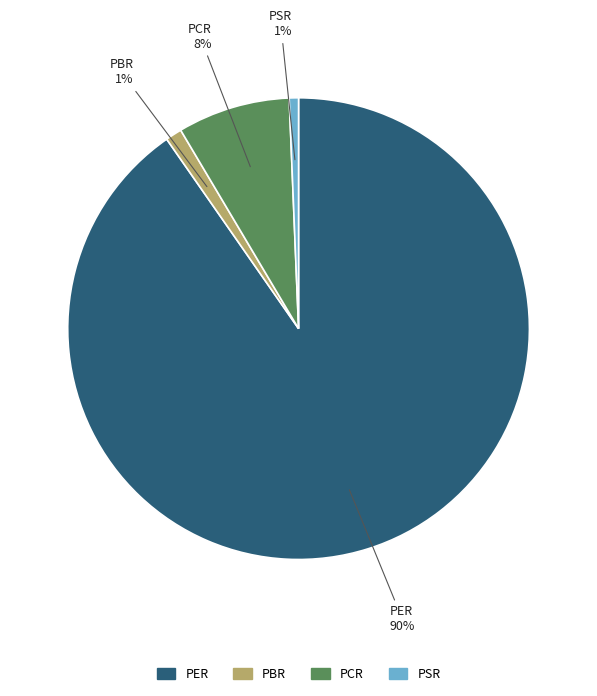

To the nearest percent, what is the difference between the PCR and PER slice percentages?

82%